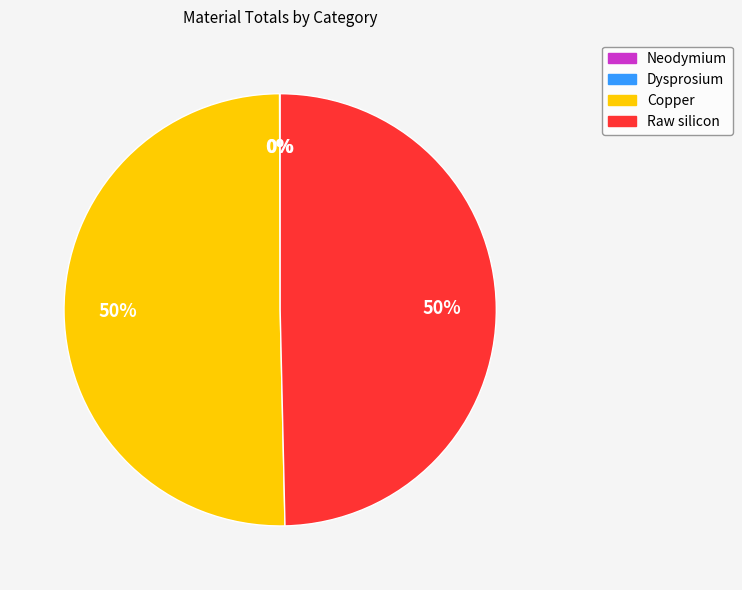

To the nearest percent, what is the combined percentage of Raw silicon and Copper?

100%